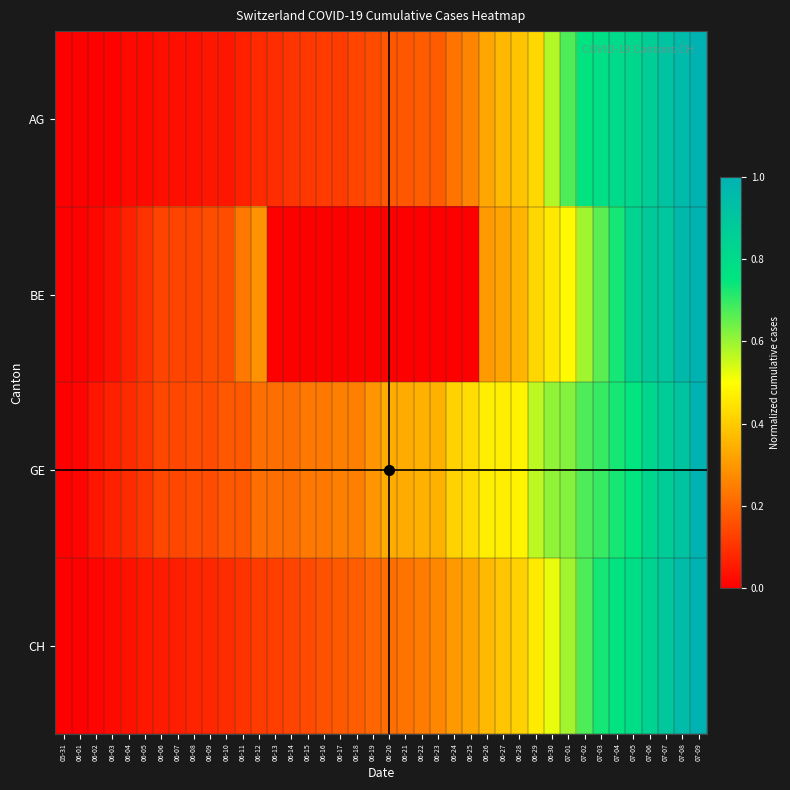

List the series in order of their overall mean, highest first.

GE, CH, AG, BE